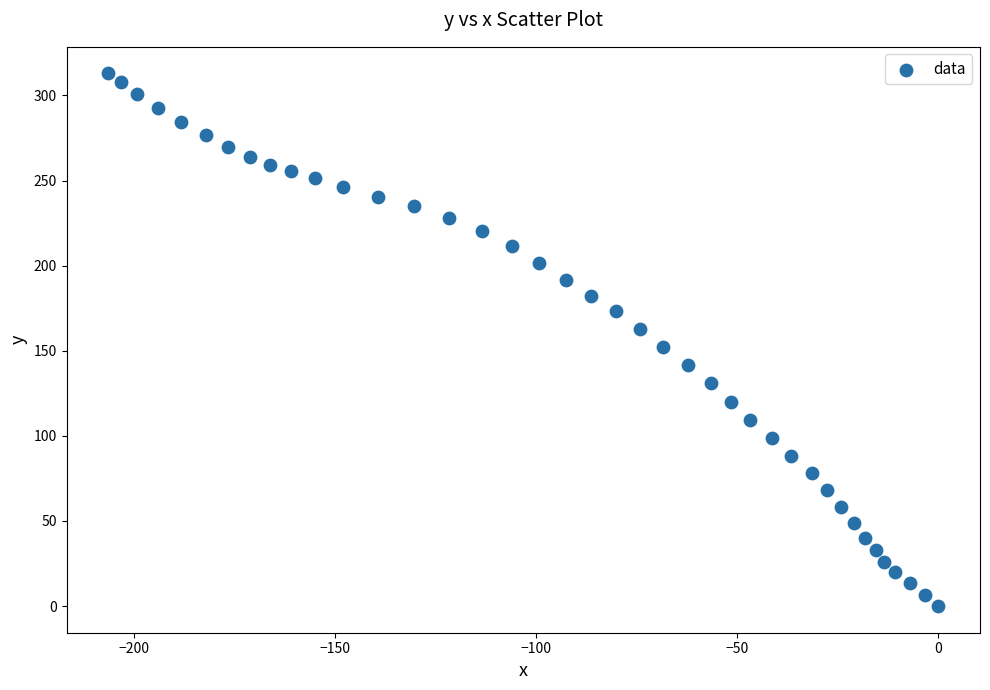

What is the range of Y values (max minus min)?

312.9